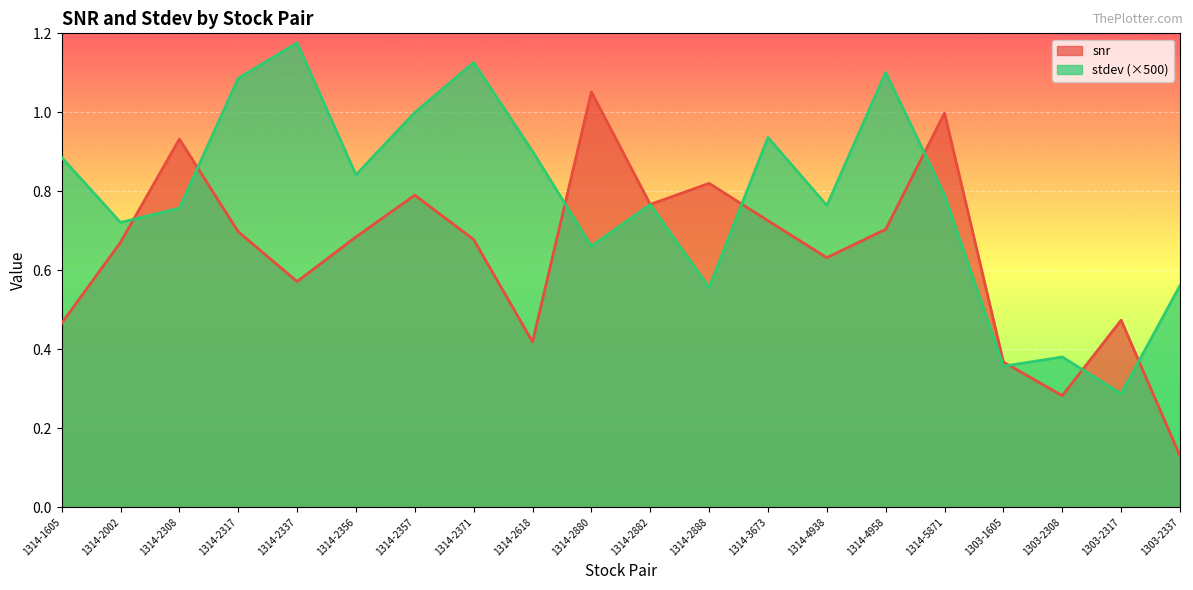

How many categories are shown in the chart?

20